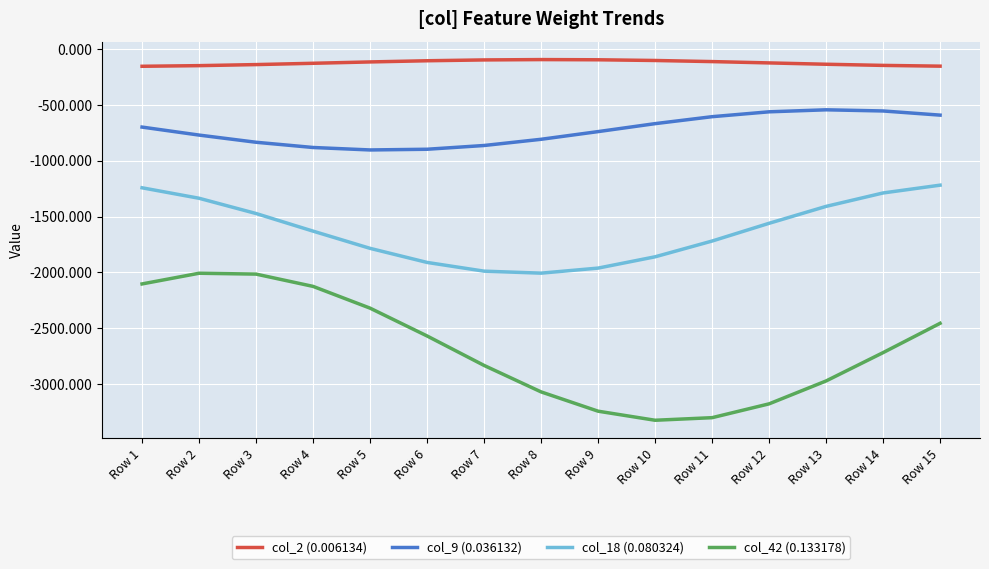

The value of col_9 (0.036132) at Row 6 is -603.9. True or false?

True